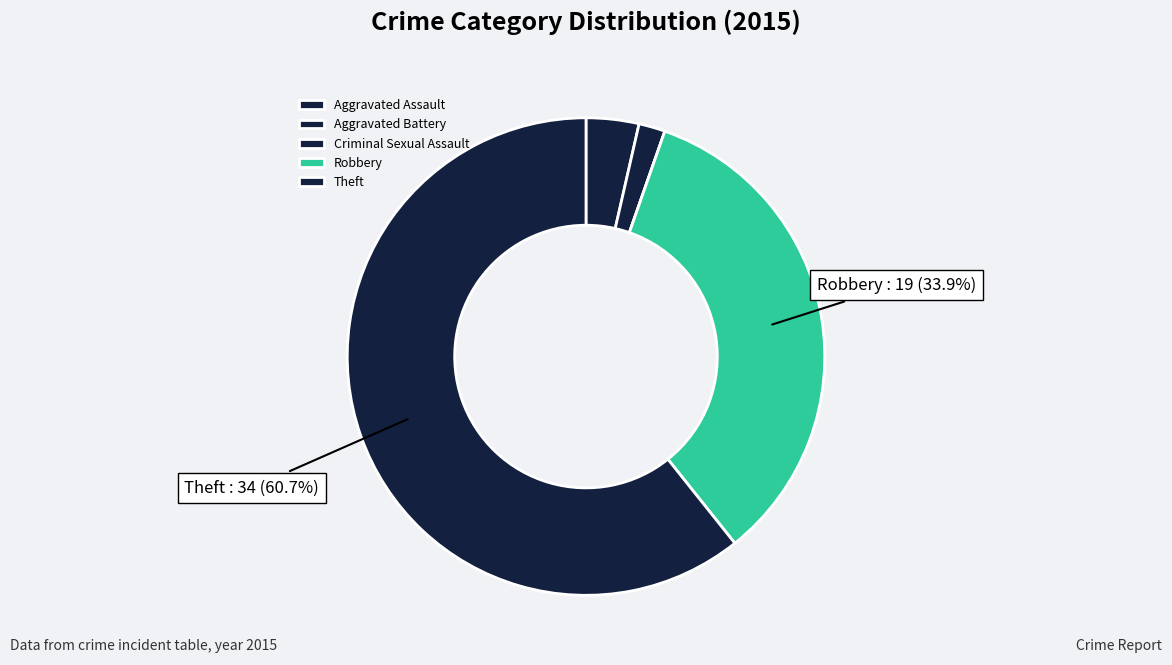

The Theft slice represents 53% of the pie. True or false?

False